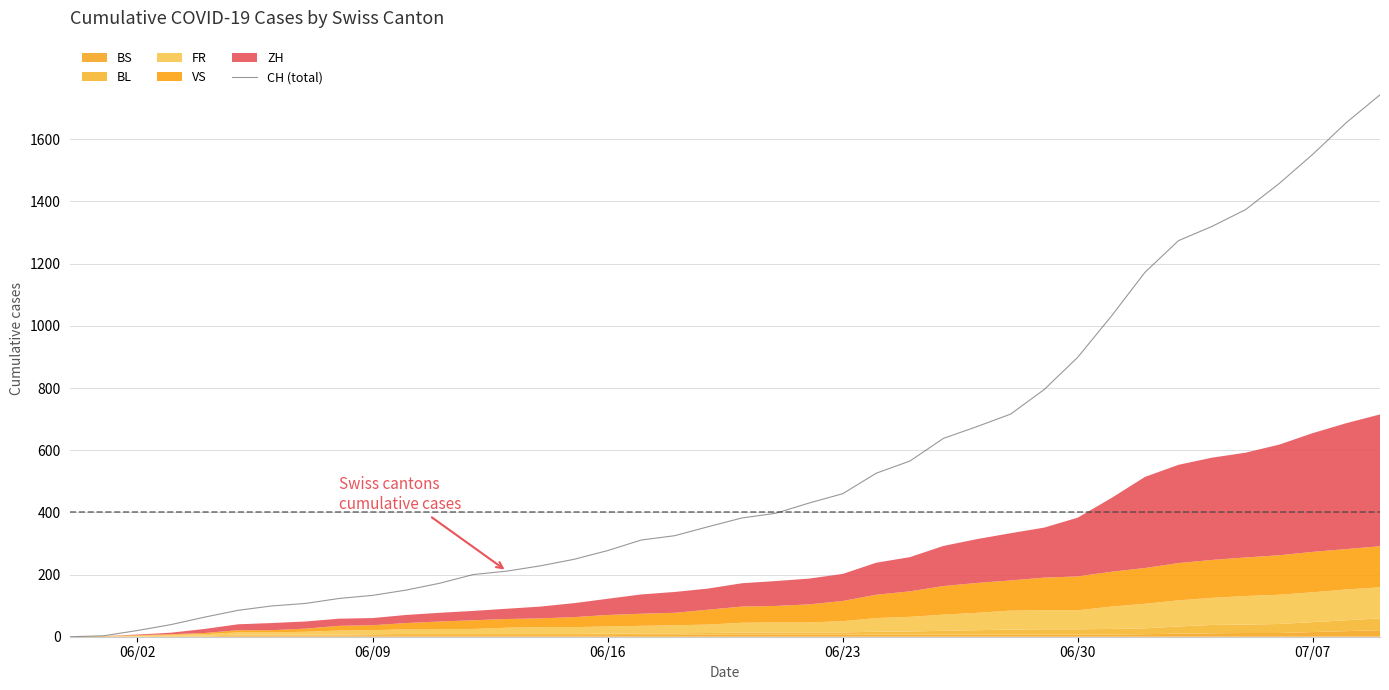

At which label is CH (total) closest to 871?

06/30